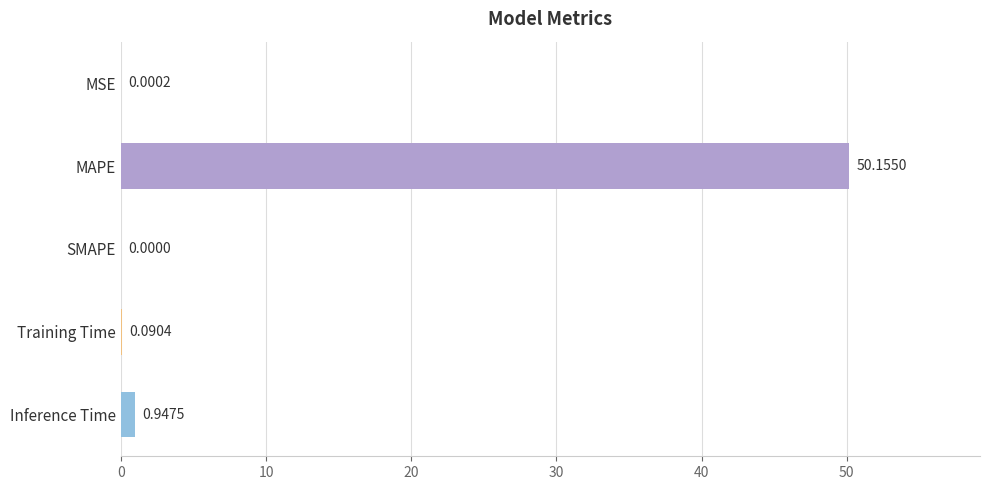

What is the sum of all values?

51.2